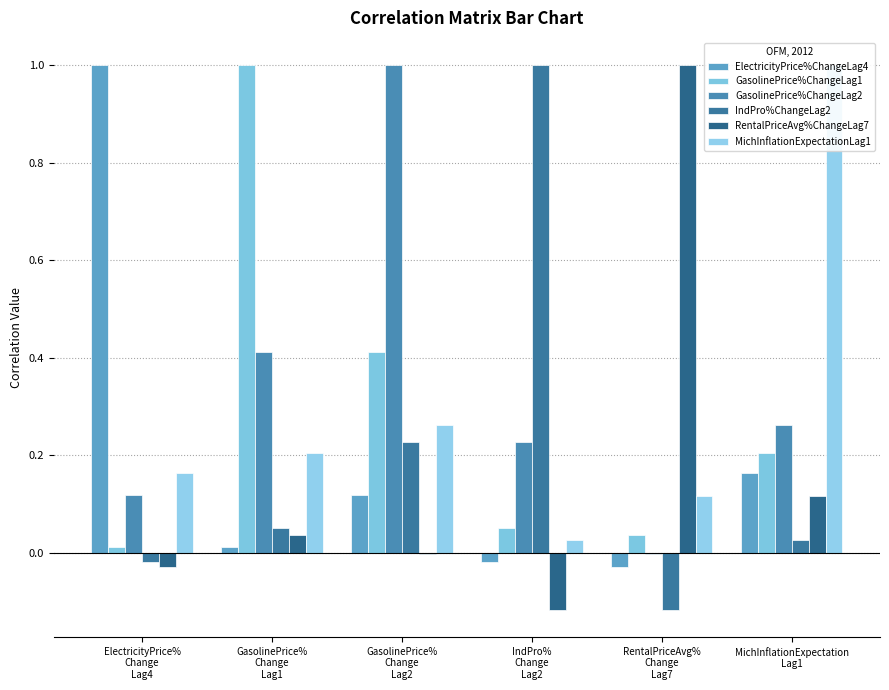

At which category is the sum across all series the highest?

GasolinePrice%
Change
Lag2